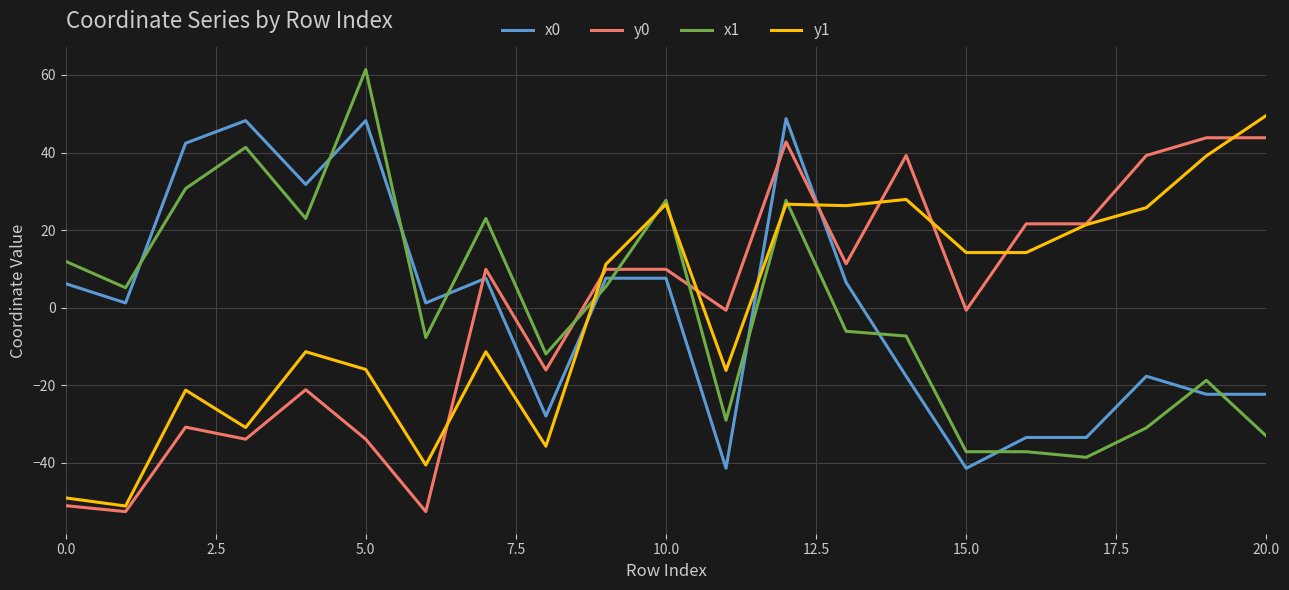

After their last crossing, which series has the higher values: y1 or x0?

y1